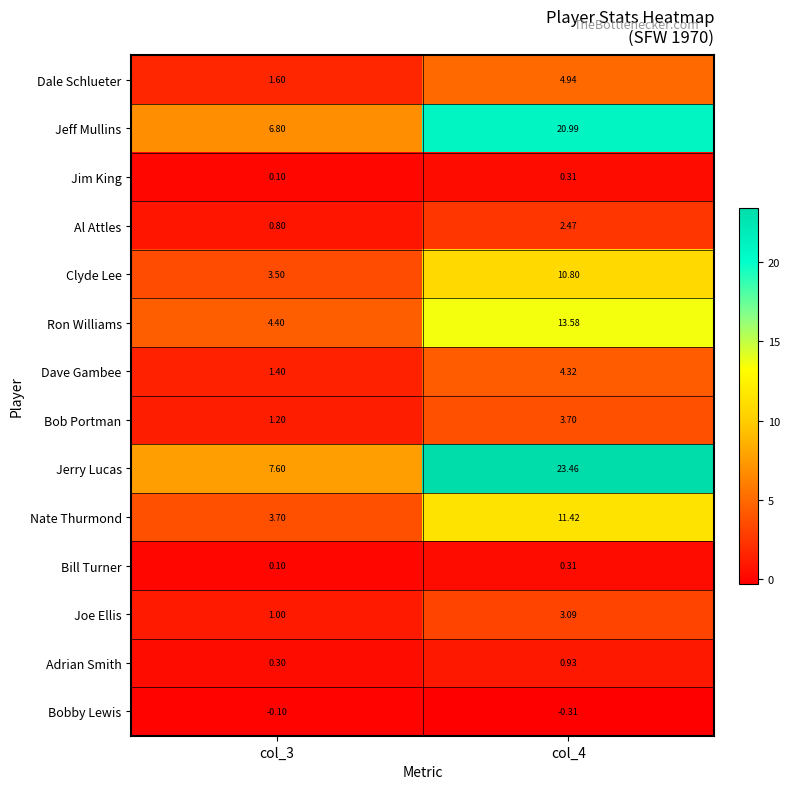

Which series has the largest range (max minus min)?

Jerry Lucas